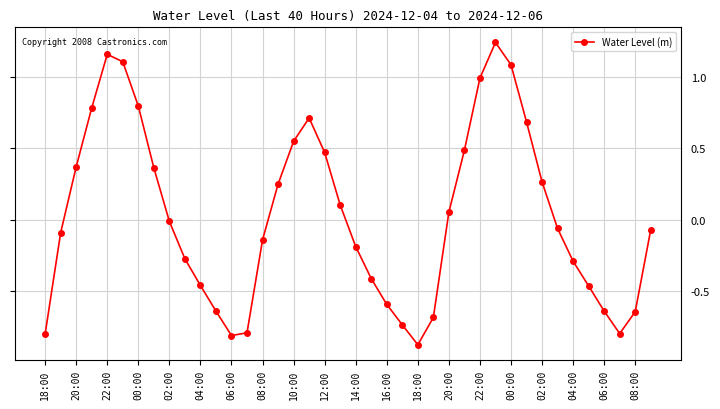

What is the sum of all values?

1.0